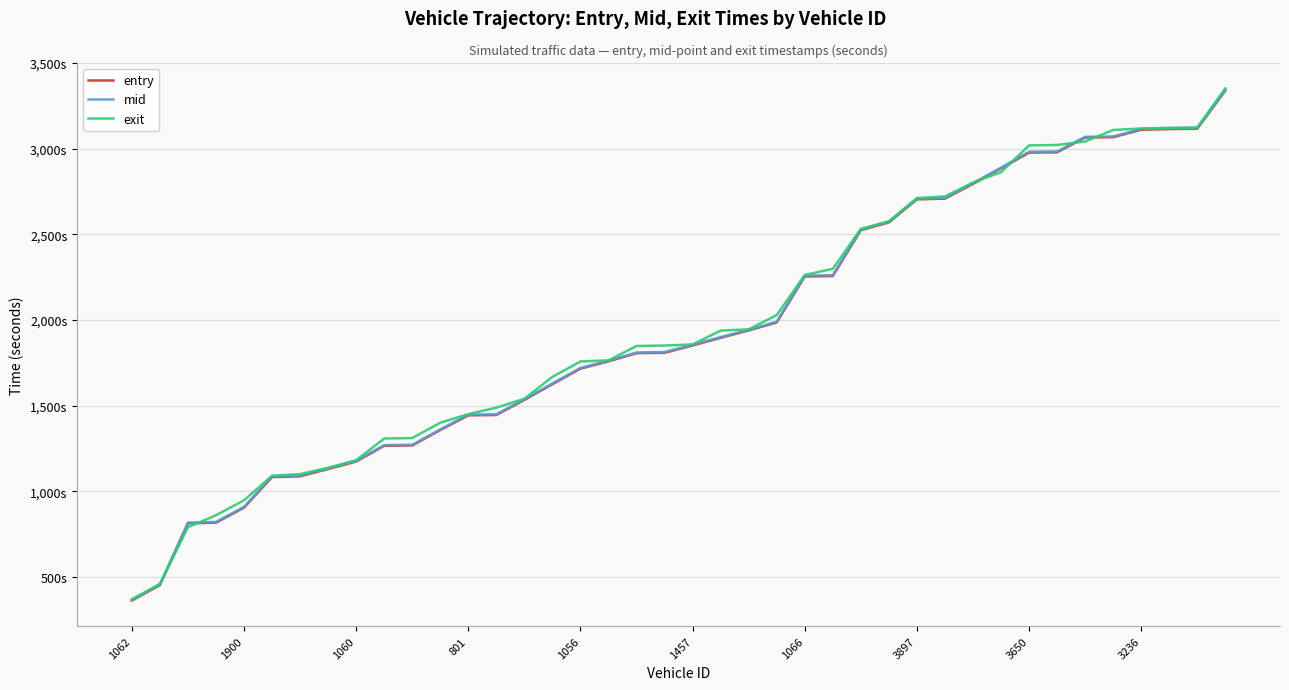

What are all the series names shown in the legend?

entry, mid, exit